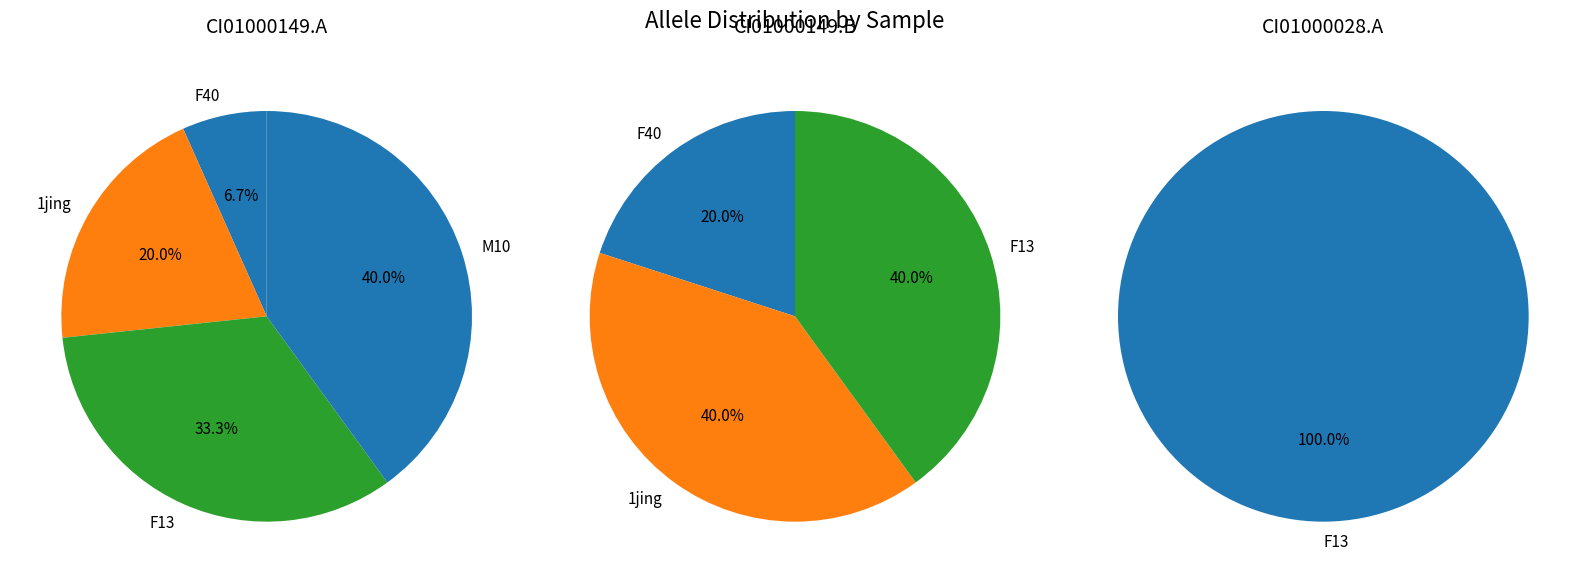

The 2jing slice represents 0% of the pie. True or false?

True